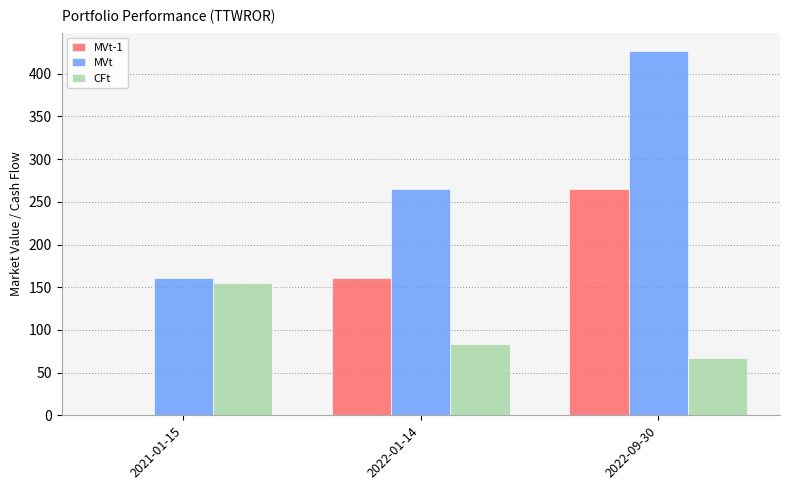

What is the maximum value shown in the chart?

426.8